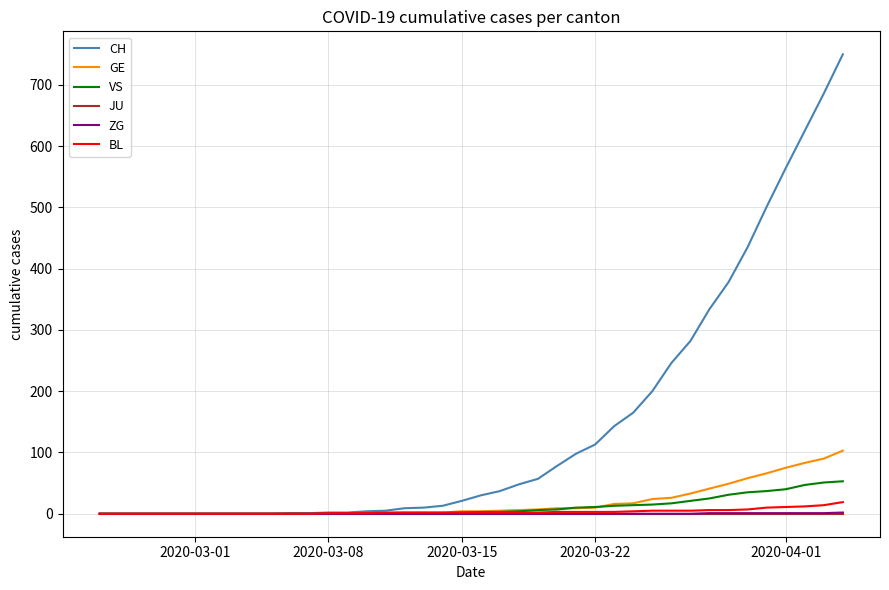

What is the maximum value for VS?

53